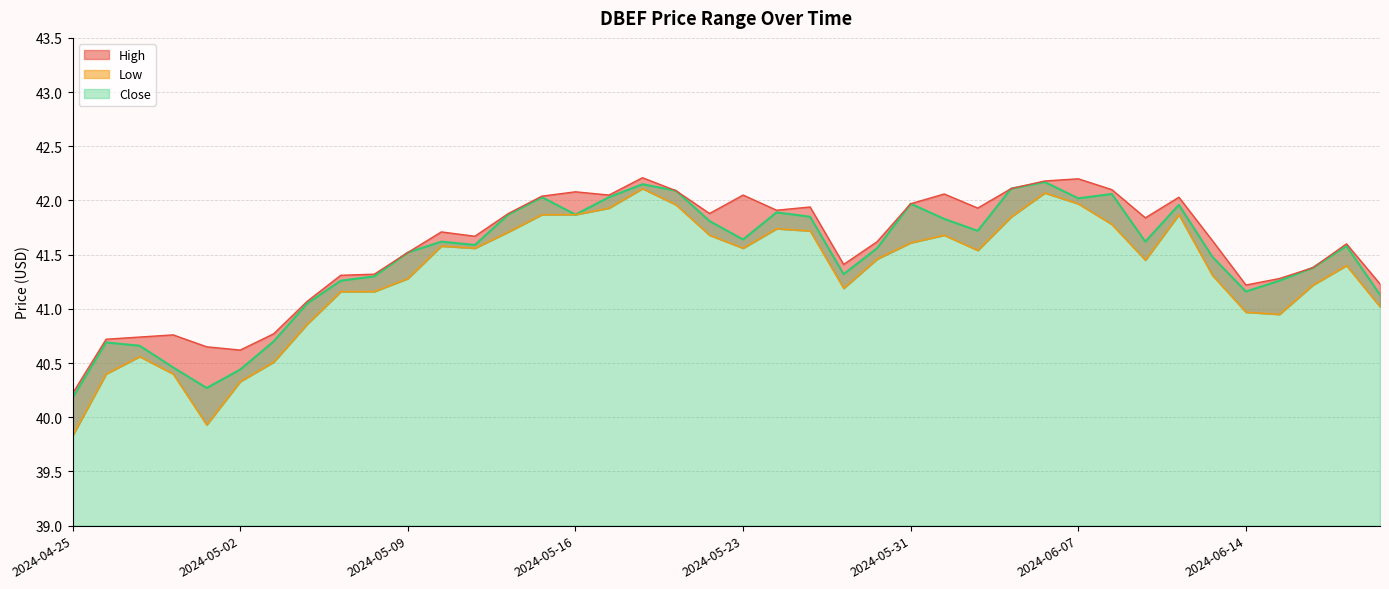

What is the spread (max minus min) of values at 2024-06-14?

0.2